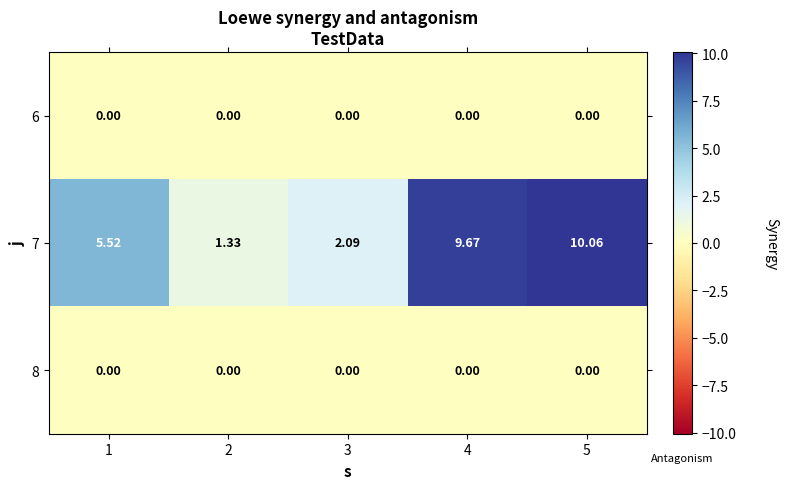

Count the number of data series in this chart.

3